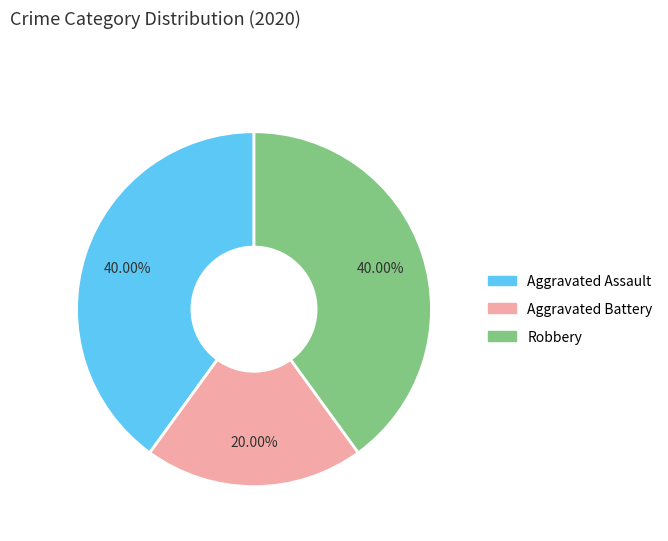

To the nearest percent, what is the difference between the largest and smallest slice percentages?

20%